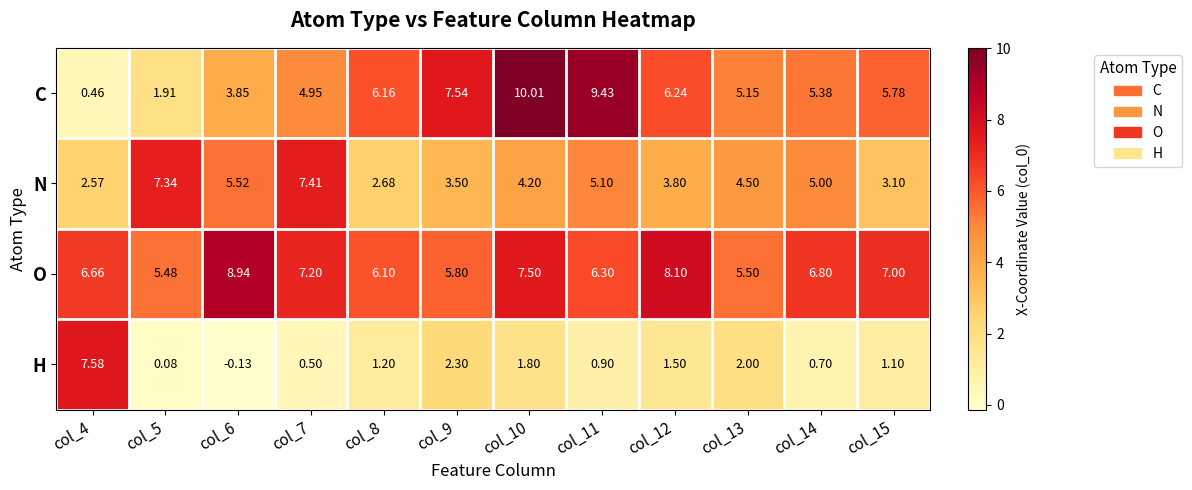

Rank the series at col_13 from highest to lowest value.

O, C, N, H